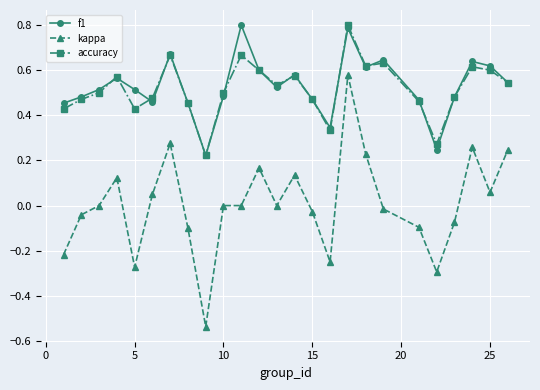

True or false: accuracy has more than 1 interior local peaks.

True